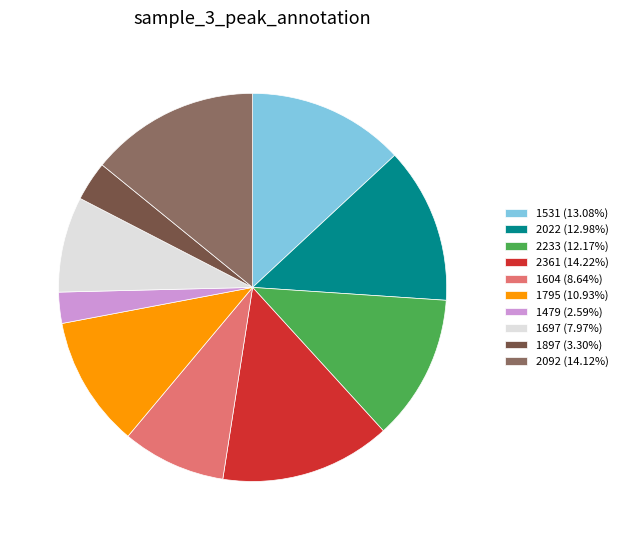

Do 1897 and 2092 together represent more than half of the pie?

No